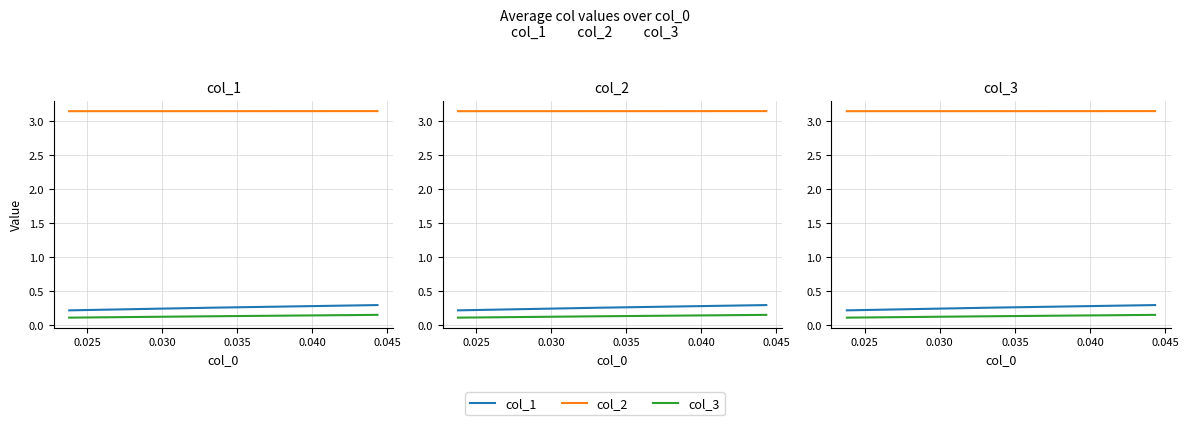

What is the value of the col_3 point at the 3rd from the left?

0.1